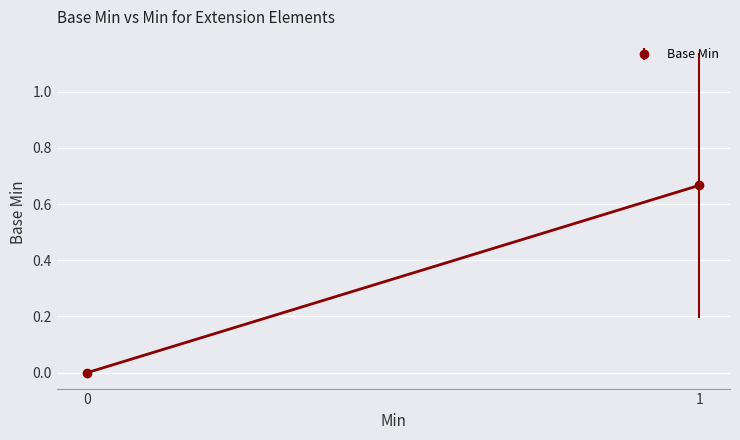

True or false: the data shows -1 at 0.

False